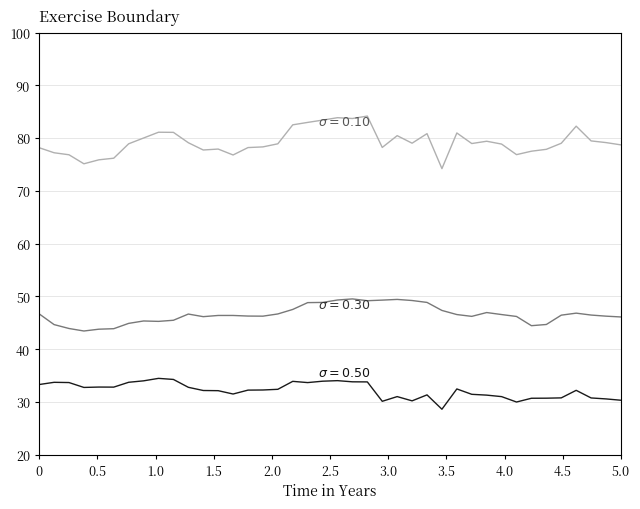

What is the smallest value displayed?

28.6